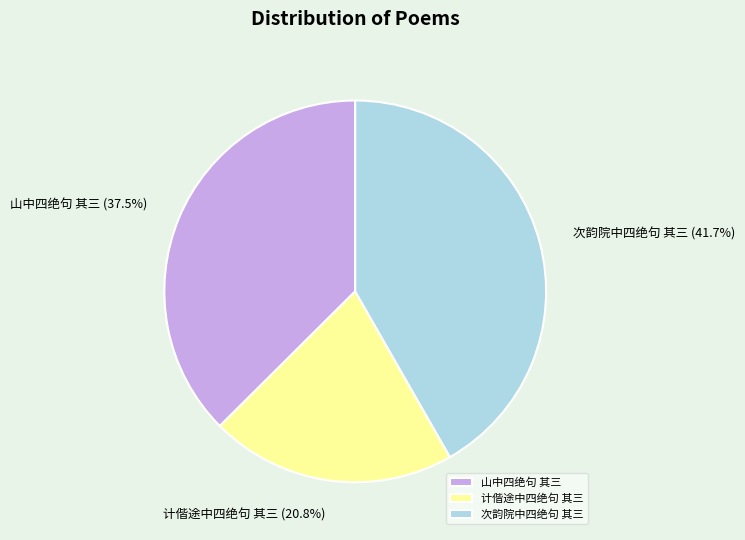

Do 山中四绝句 其三 and 次韵院中四绝句 其三 together represent more than half of the pie?

Yes